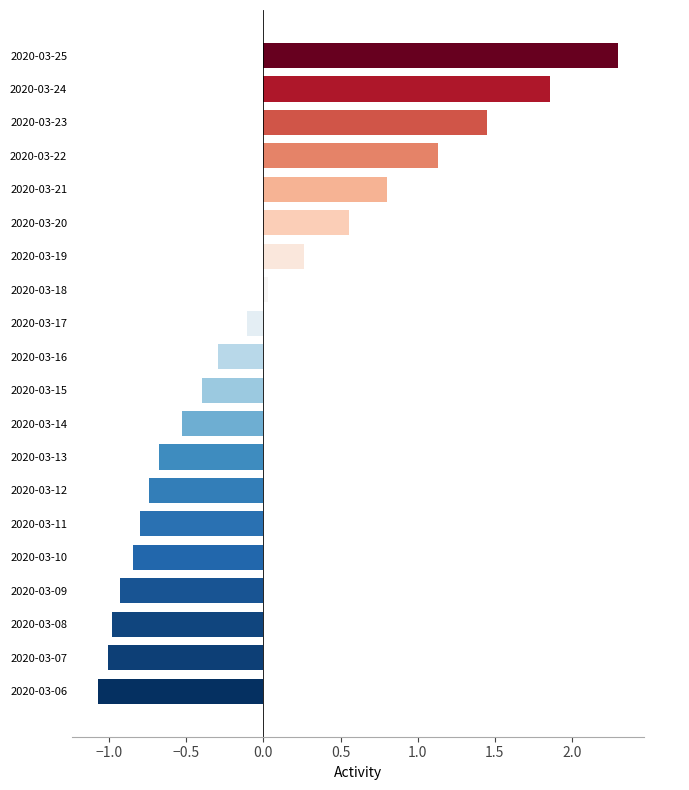

What is the difference between the values at 2020-03-15 and 2020-03-11?

0.4